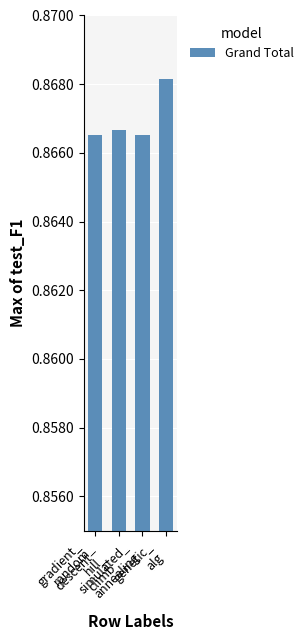

At which category does the chart reach its peak across all series?

genetic_
alg